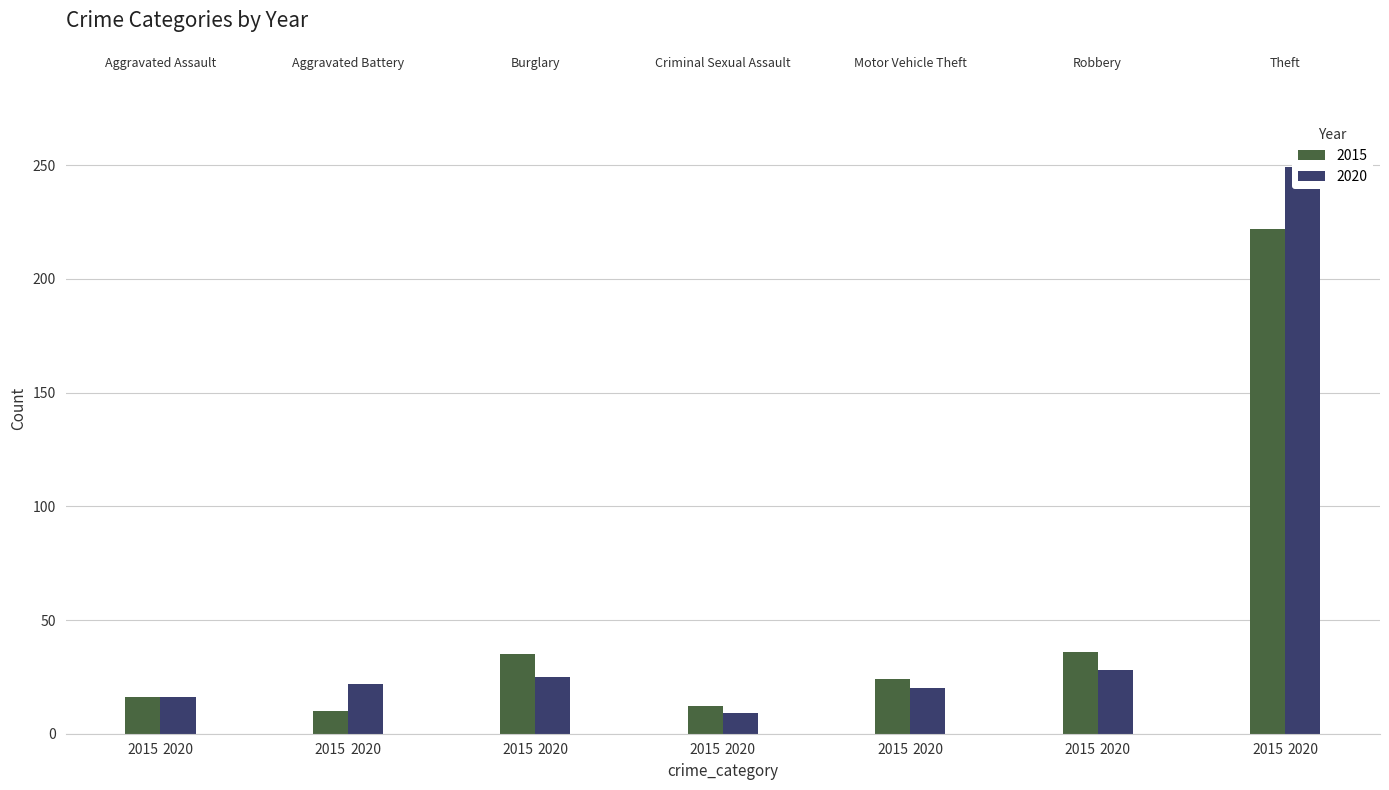

How many values in the 2015 series are below 24?

3